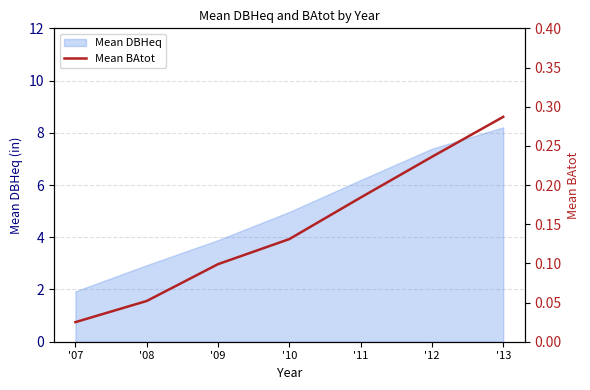

The value of Mean DBHeq at '11 is 2.7. True or false?

False